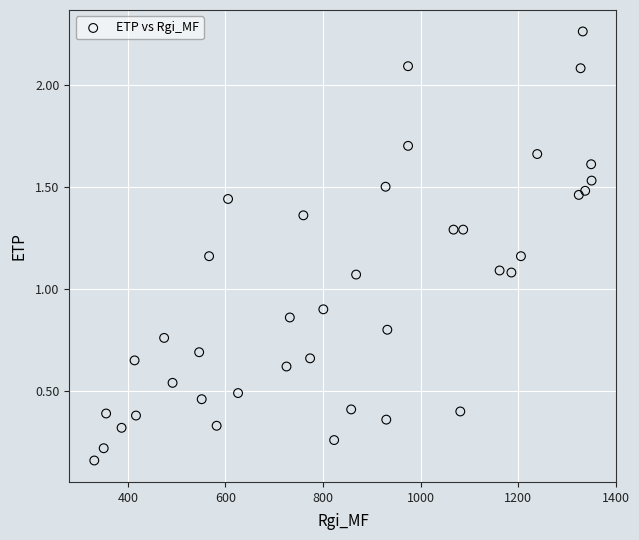

What is the range of Y values (max minus min)?

2.1